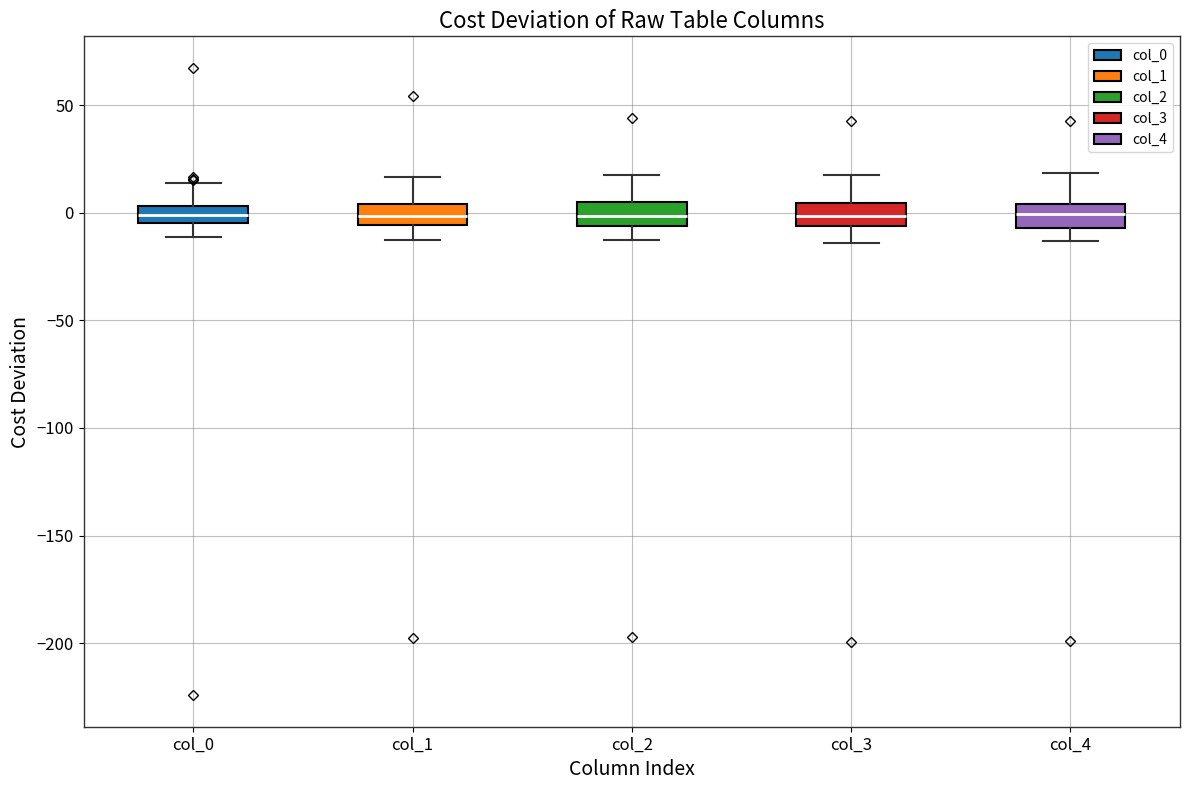

Reading left to right, read every box against the y-axis: the position of its median line, the range the box covers, and the ends of its whiskers. The values are not printed on the chart, so give them approximately, as read against the axis.

col_0: median 0, box -5 to 5, whiskers -10 to 15
col_1: median 0, box -5 to 5, whiskers -15 to 15
col_2: median 0, box -5 to 5, whiskers -15 to 15
col_3: median 0, box -5 to 5, whiskers -15 to 20
col_4: median 0, box -5 to 5, whiskers -15 to 20